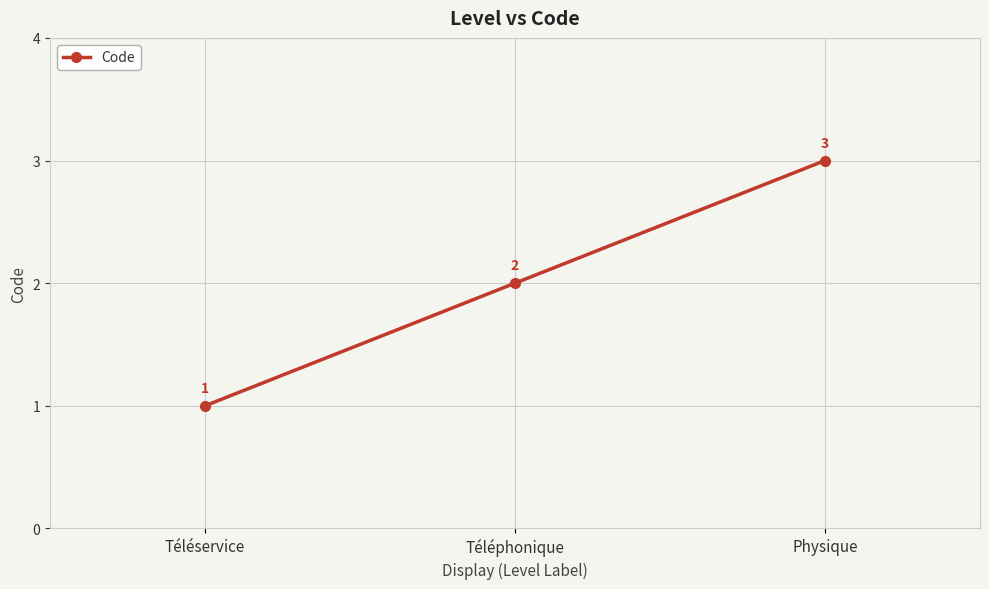

Reading left to right, transcribe all the data shown in this chart.

Téléservice=1	Téléphonique=2	Physique=3